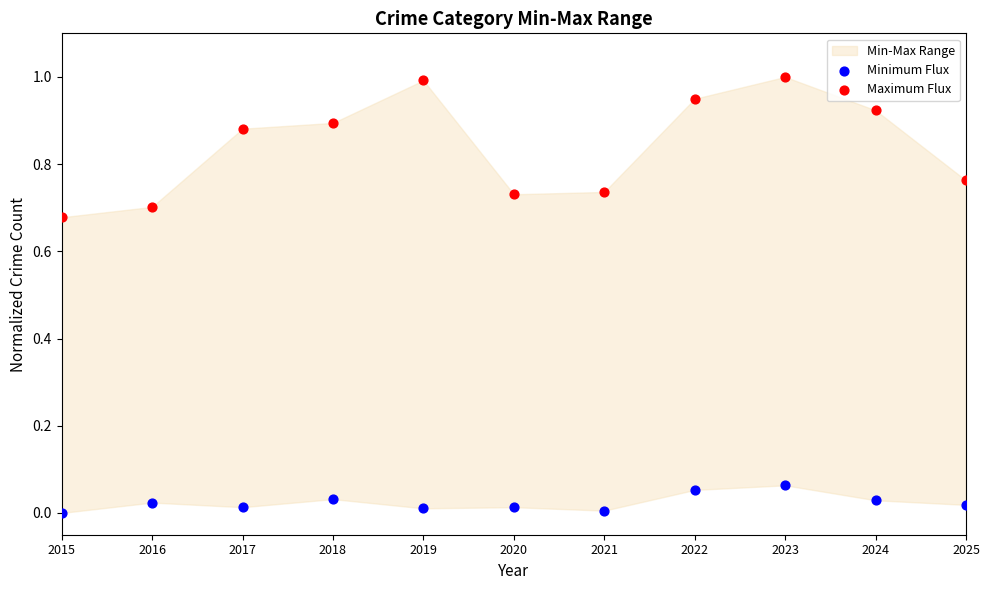

Which series has the widest spread of Y values?

Maximum Flux